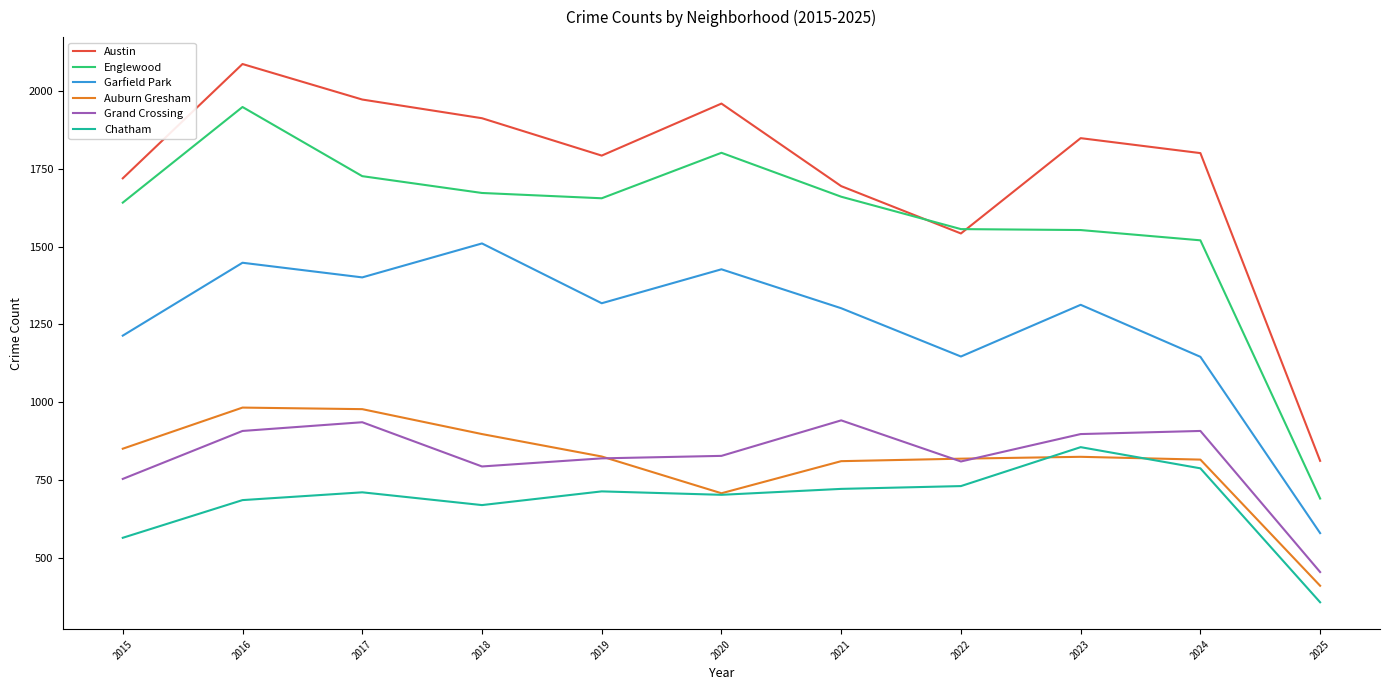

At which label does Auburn Gresham first exceed 825?

2015